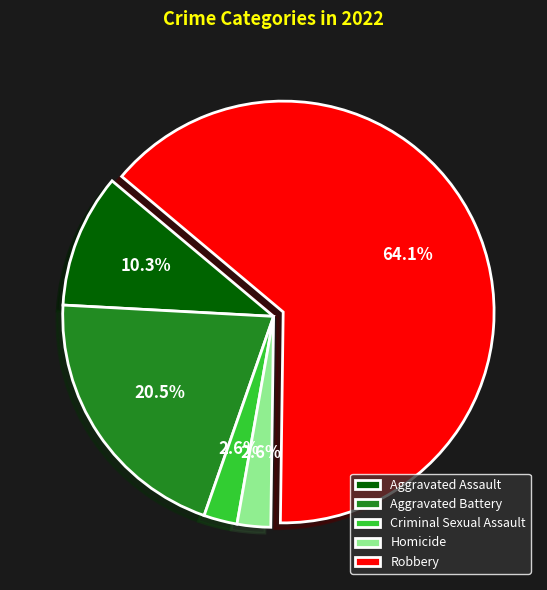

True or false: Aggravated Assault accounts for 4% of the total.

False